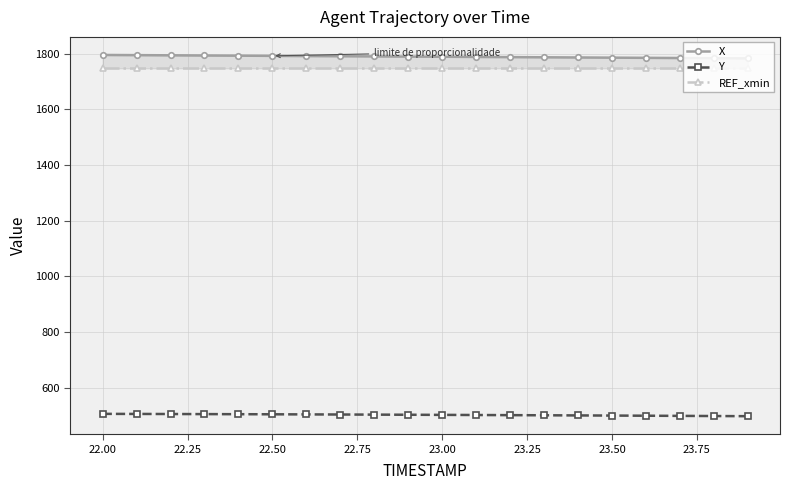

The value of Y at 22.00 is 838.7. True or false?

False